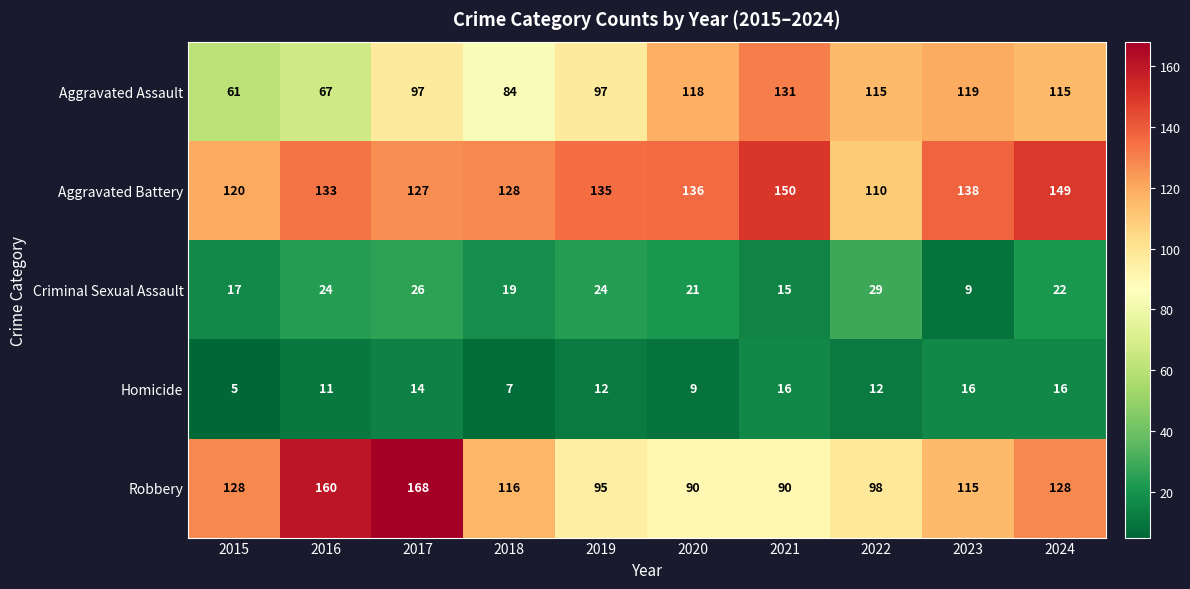

What is the total value across all series at 2020?

374